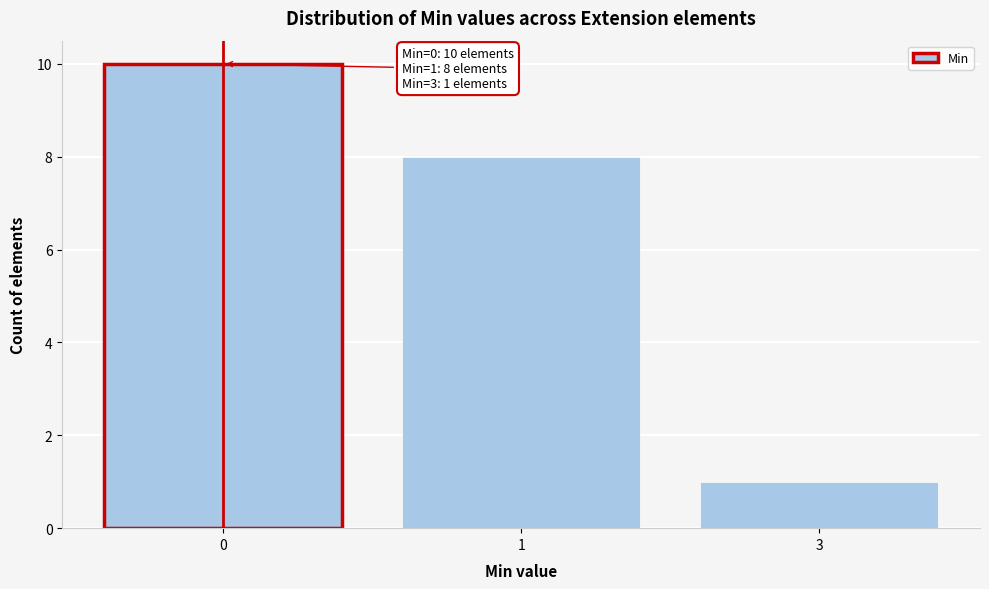

Reading left to right, transcribe all the data shown in this chart.

0=10	1=8	3=1